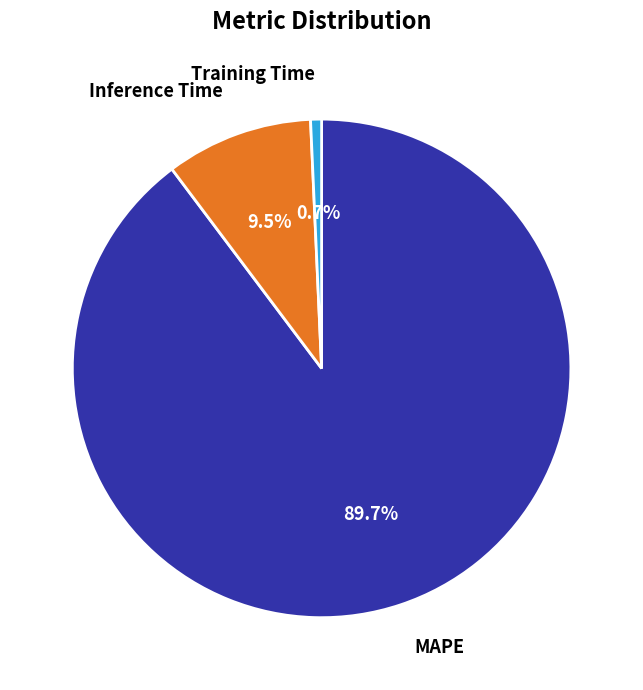

Count the number of slices in the pie.

3